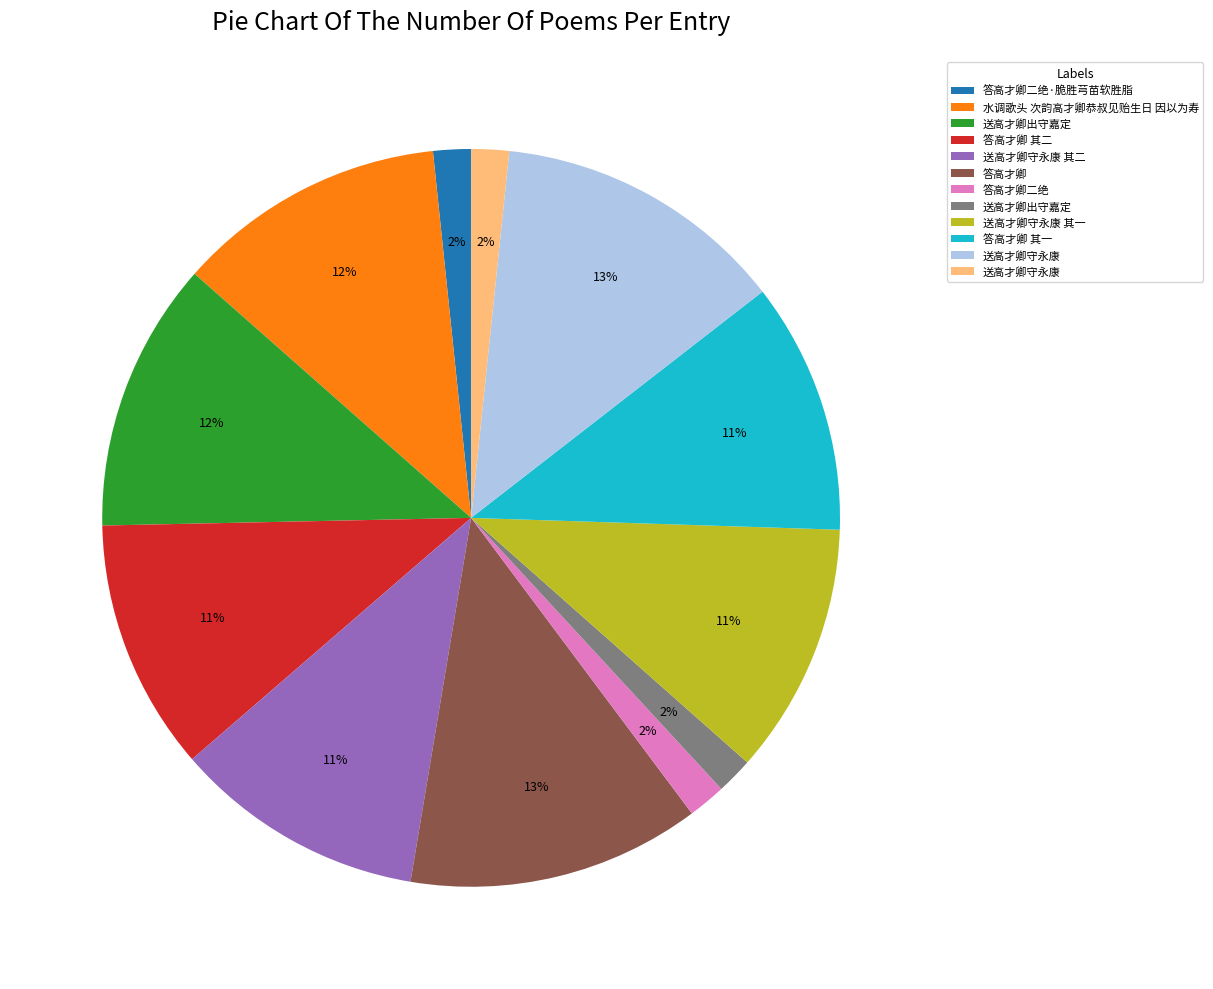

Does any single category account for the majority?

No